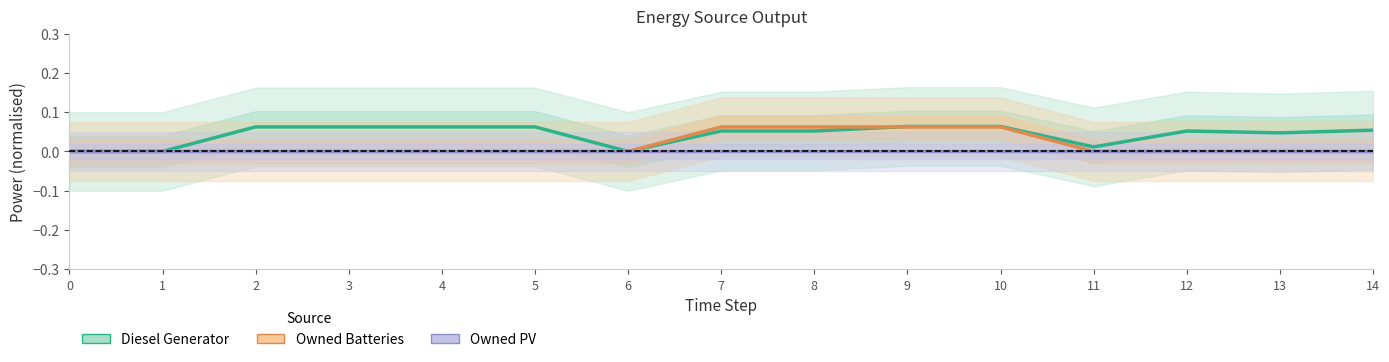

What is the spread (max minus min) of values at 2?

0.1